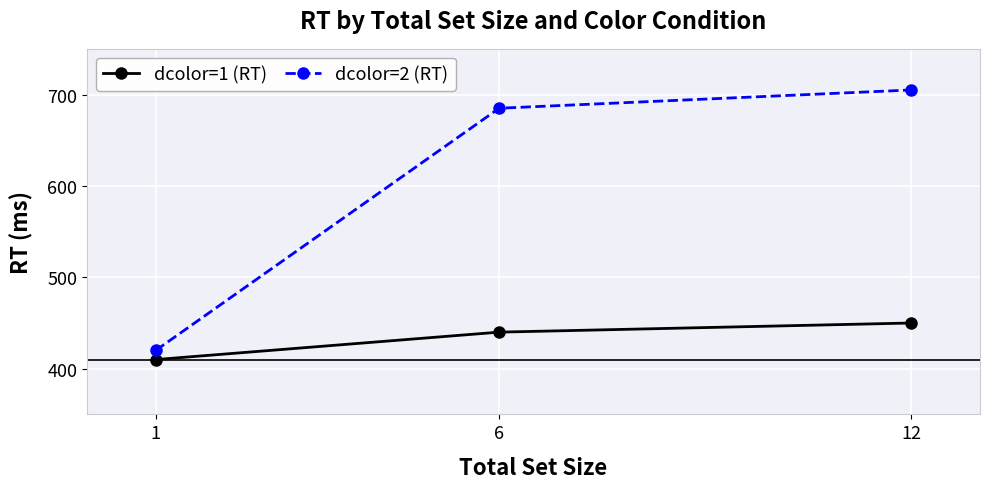

Is this an area chart (filled region under the line)?

No